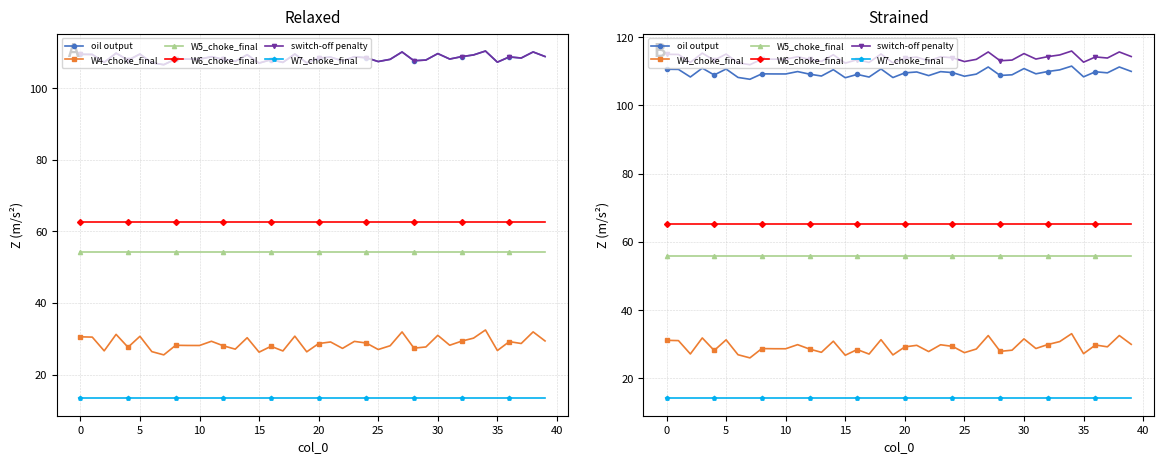

What is the label of the 9th point from the right?

31